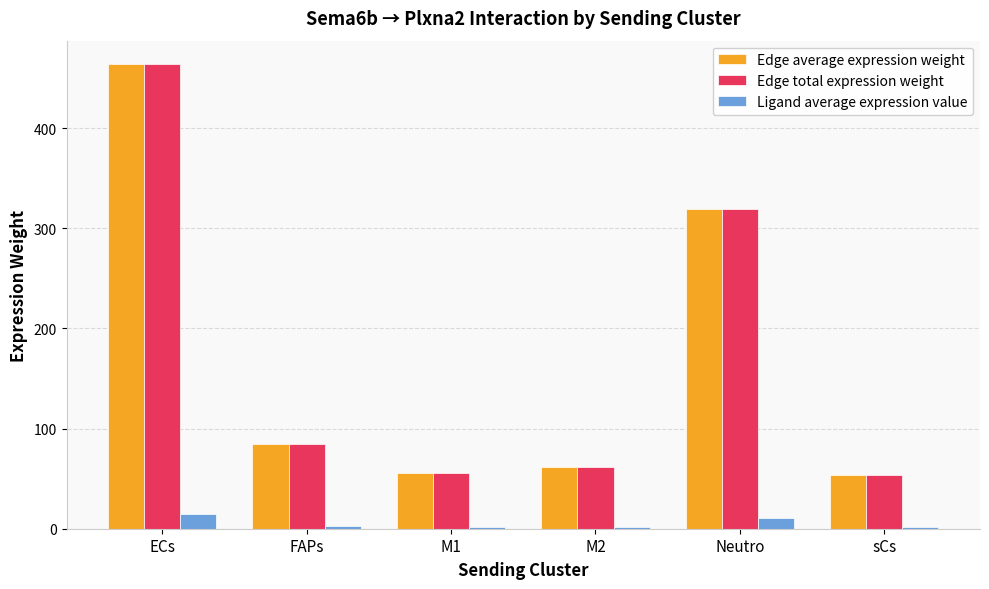

The Ligand average expression value series shows 10.2 at Neutro. True or false?

True